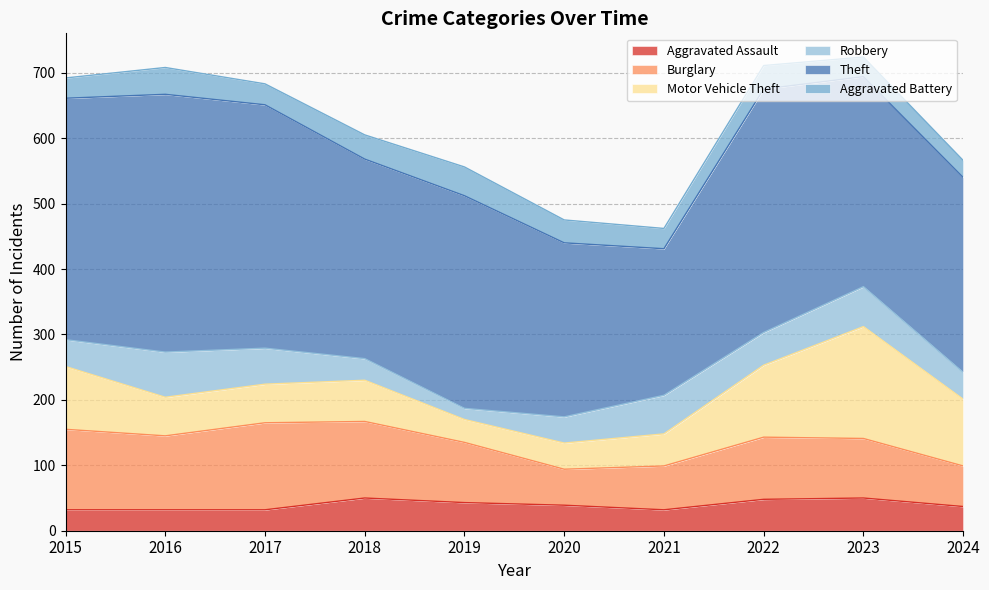

True or false: Theft and Aggravated Battery cross at least once.

False